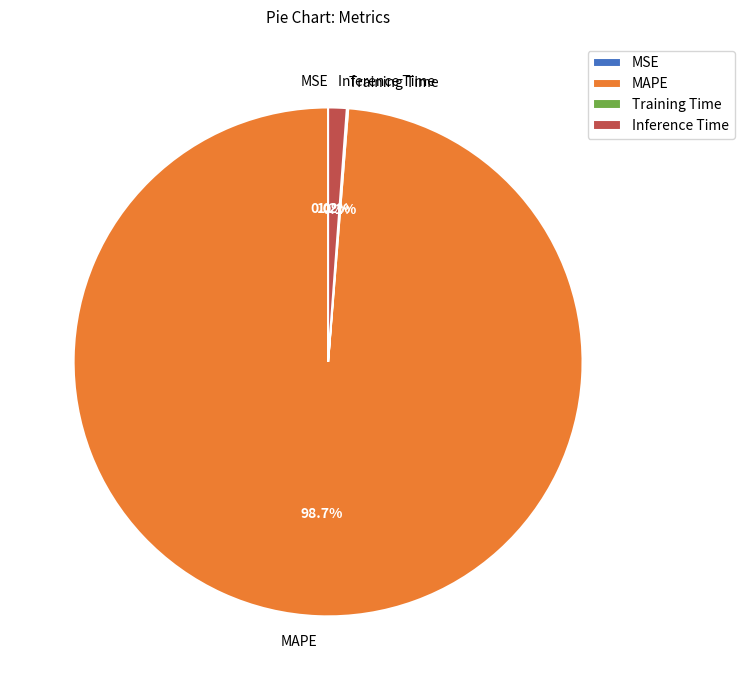

To the nearest percent, what portion does Inference Time represent?

1%